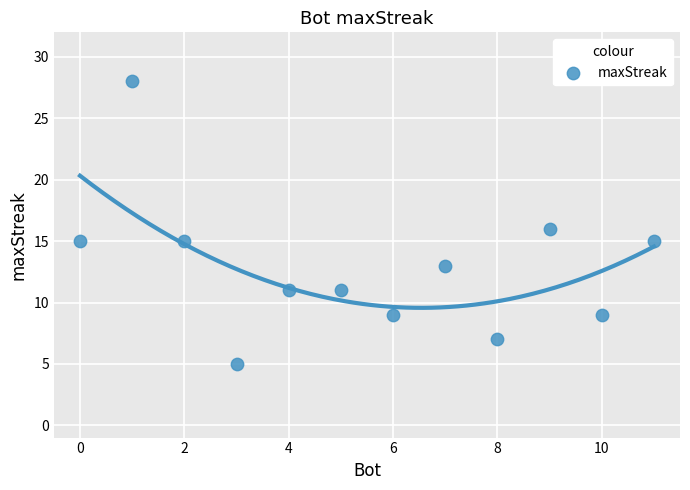

What is the range of Y values (max minus min)?

23